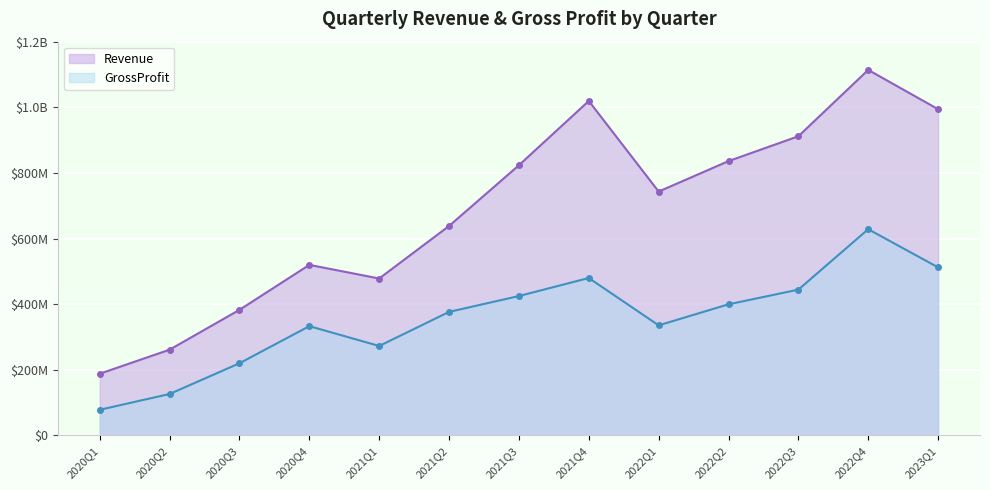

List the series in order of their peak value, lowest first.

GrossProfit, Revenue